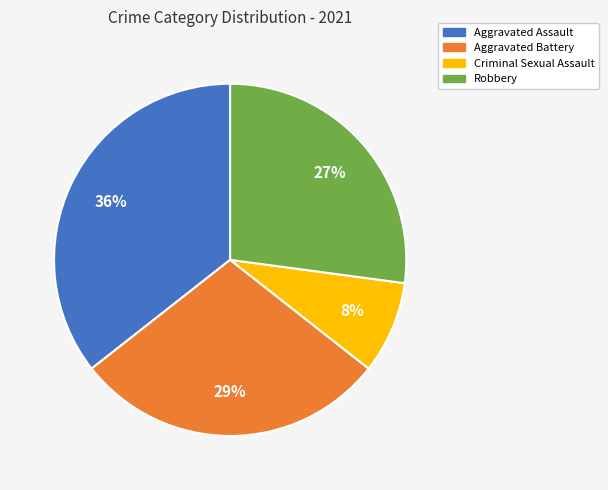

Combined, do Aggravated Battery and Aggravated Assault account for over 50%?

Yes